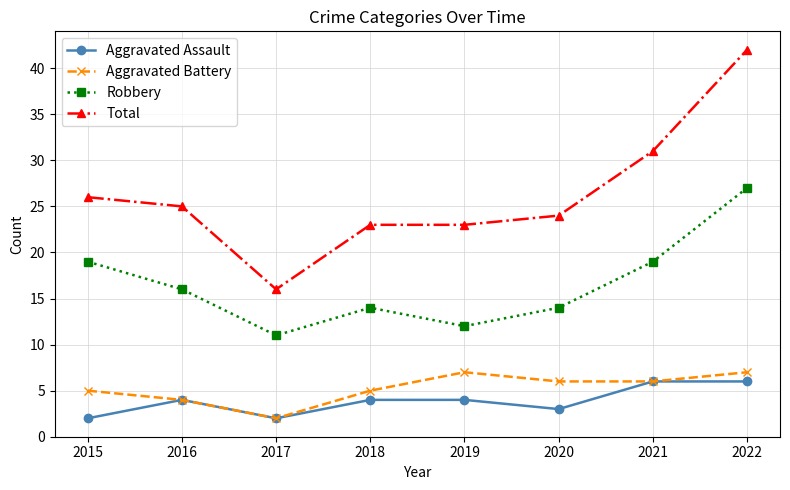

Reading left to right, what are all the values shown in this chart?

Aggravated Assault: 2015=2	2016=4	2017=2	2018=4	2019=4	2020=3	2021=6	2022=6
Aggravated Battery: 2015=5	2016=4	2017=2	2018=5	2019=7	2020=6	2021=6	2022=7
Robbery: 2015=19	2016=16	2017=11	2018=14	2019=12	2020=14	2021=19	2022=27
Total: 2015=26	2016=25	2017=16	2018=23	2019=23	2020=24	2021=31	2022=42